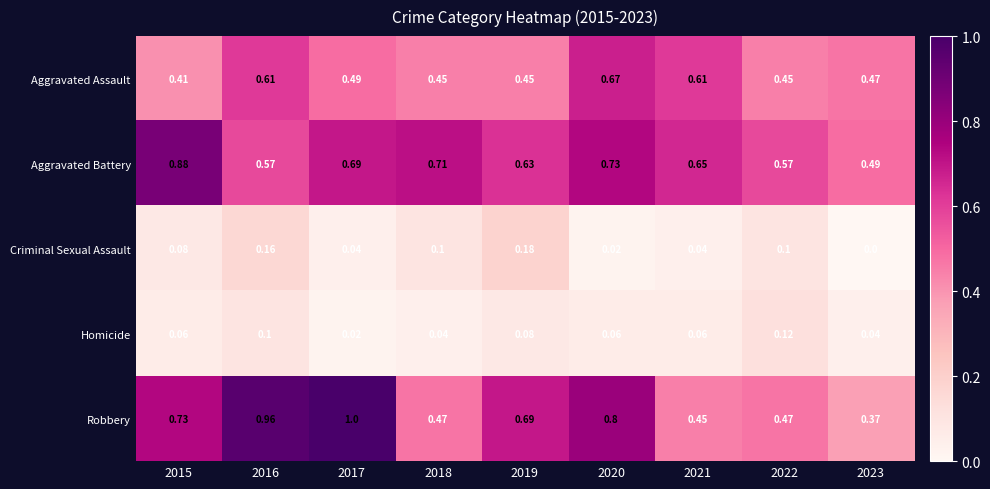

Which series changed the most between 2021 and 2022?

Aggravated Assault